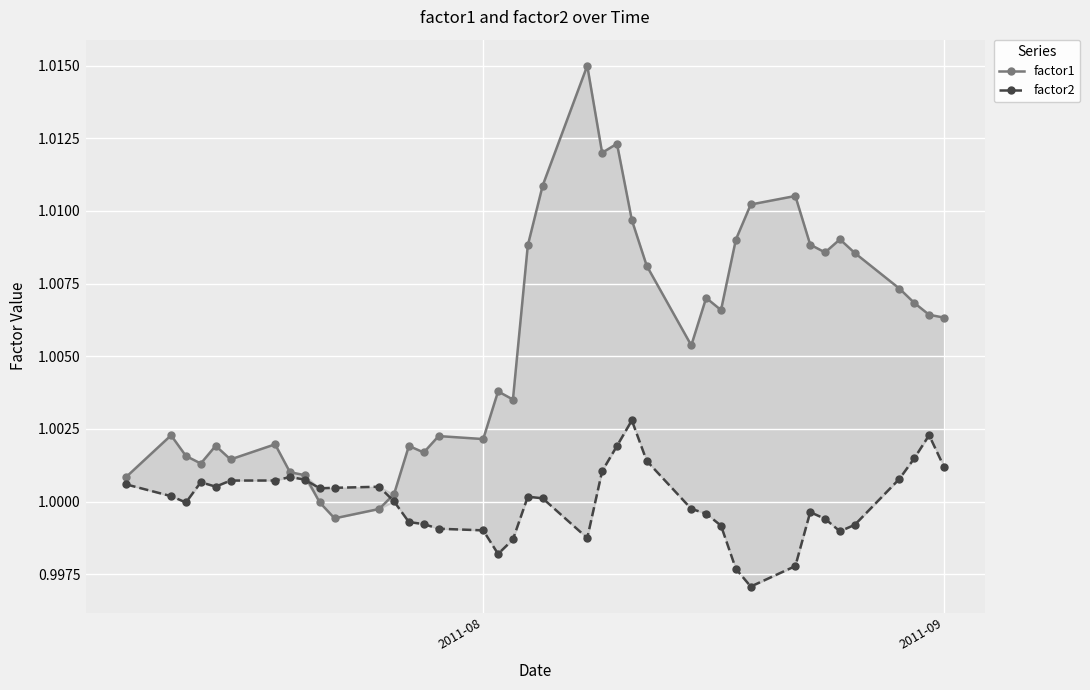

Is the value of factor2 at 34 greater than the value of factor1 at 16?

No